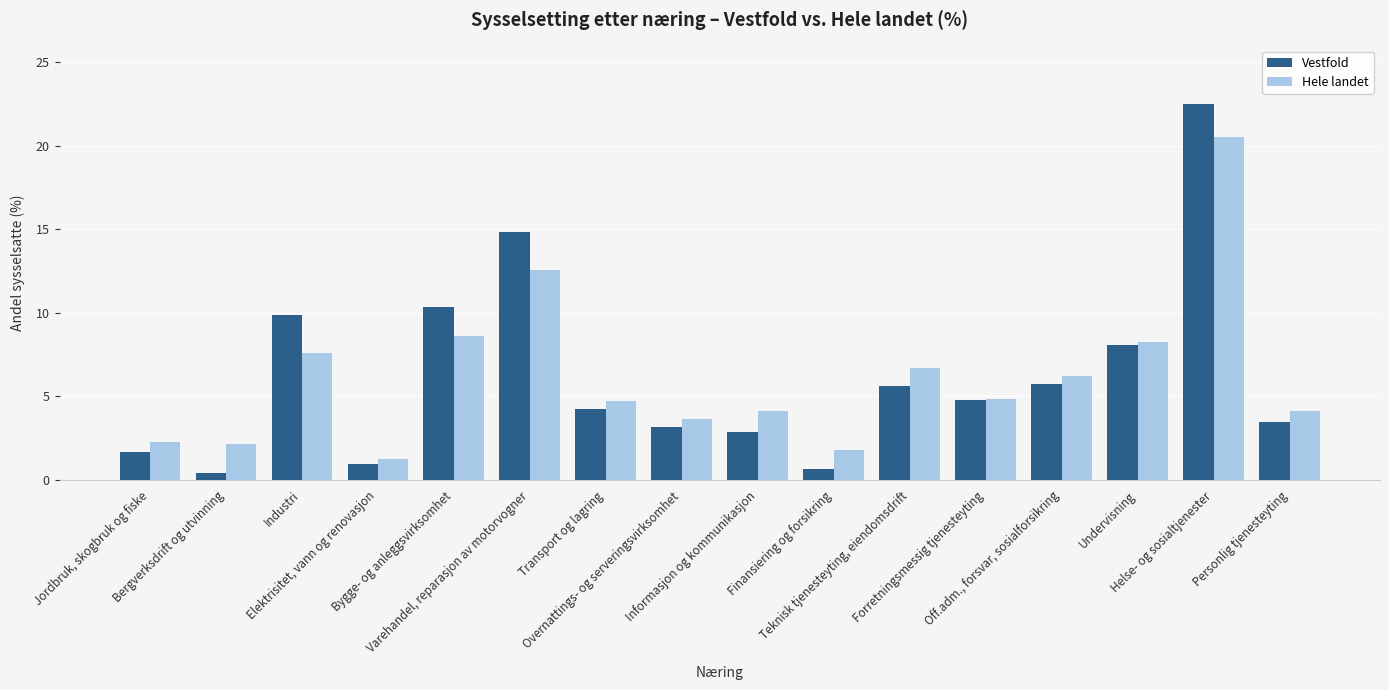

Where is Hele landet nearest to the value 10?

Bygge- og anleggsvirksomhet